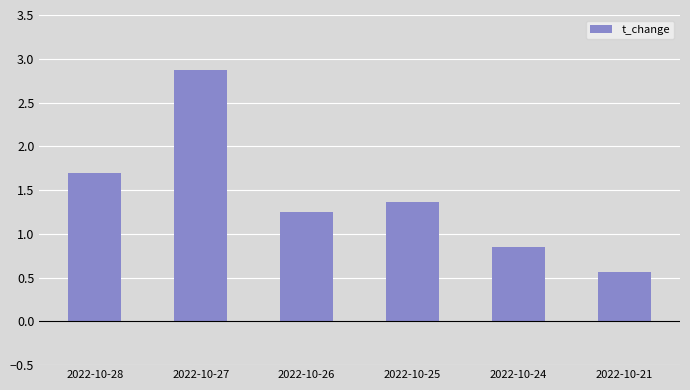

Where is the data nearest to the value 1?

2022-10-24